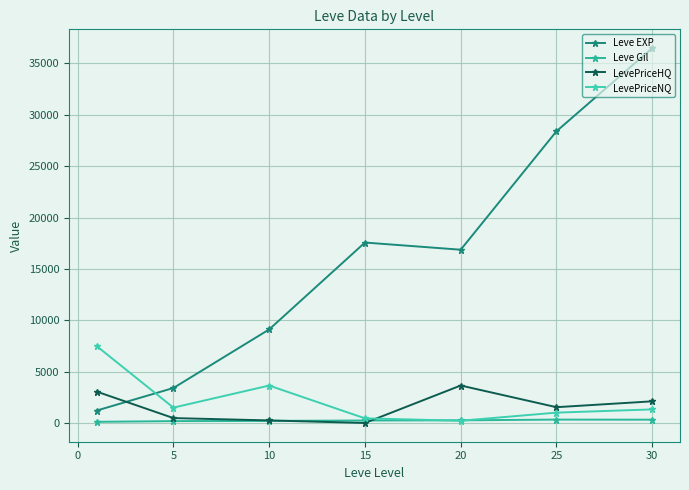

True or false: LevePriceNQ has more than 0 interior local peaks.

True